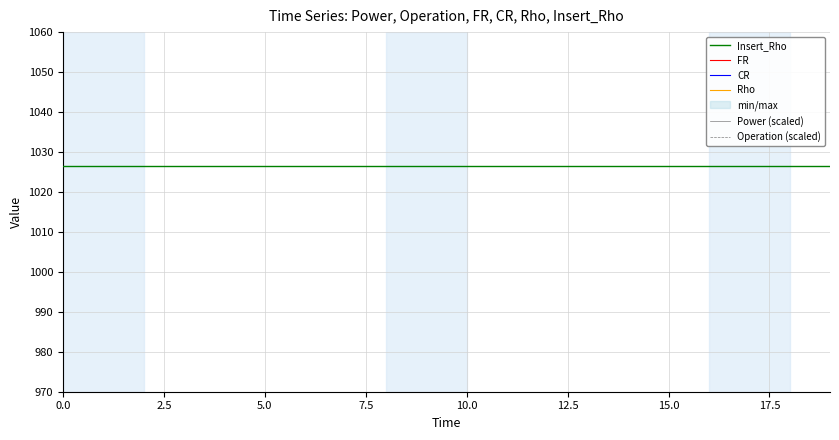

What is the spread (max minus min) of values at 15?

1117.7